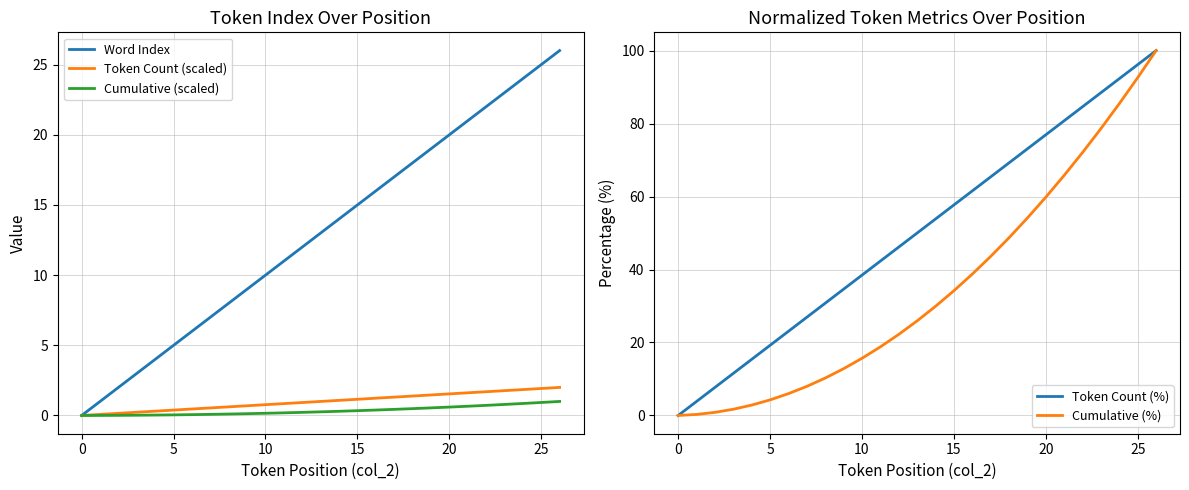

What is the highest value of the Token Count (%) series?

100.0